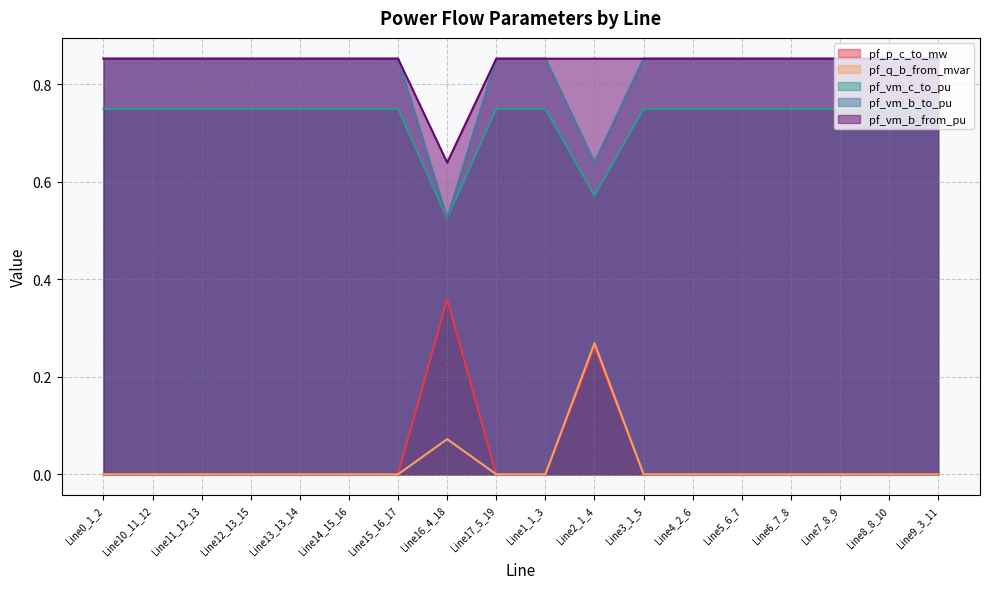

Which label corresponds to the smallest value in the chart?

Line8_8_10